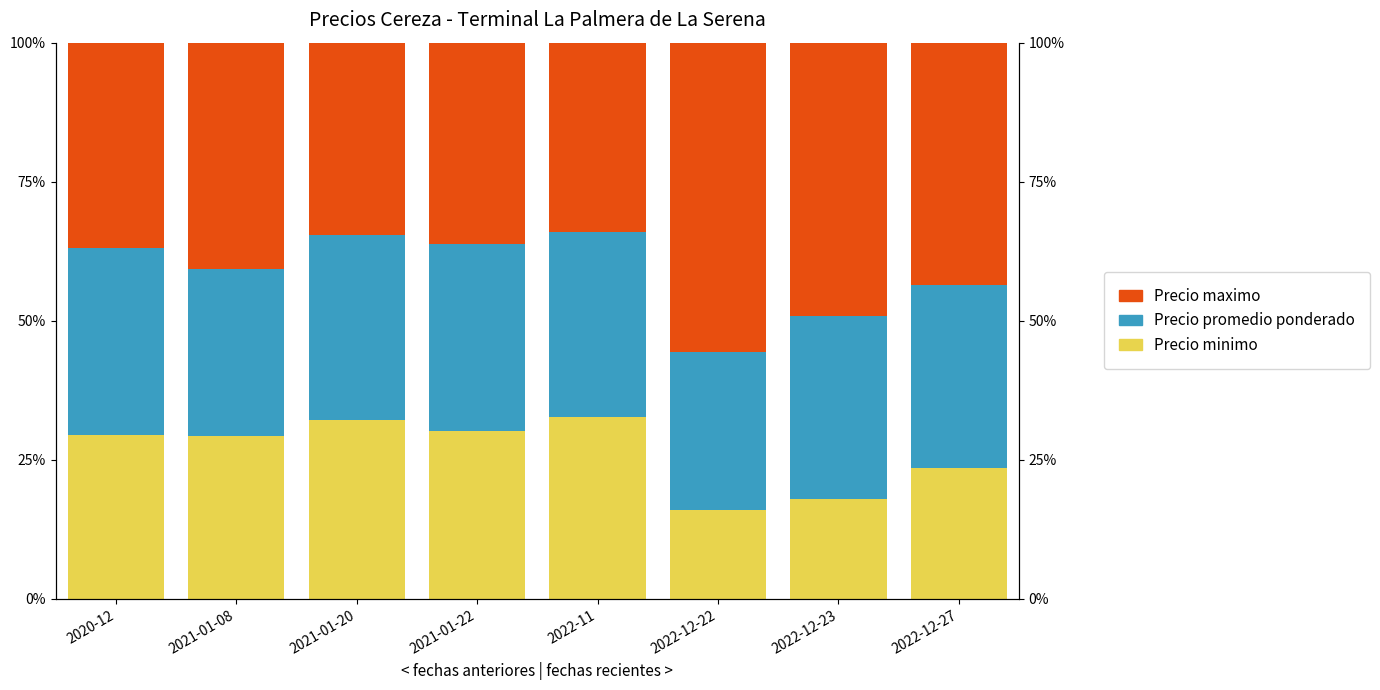

What is the difference between the highest and lowest values at 2020-12?

7.4